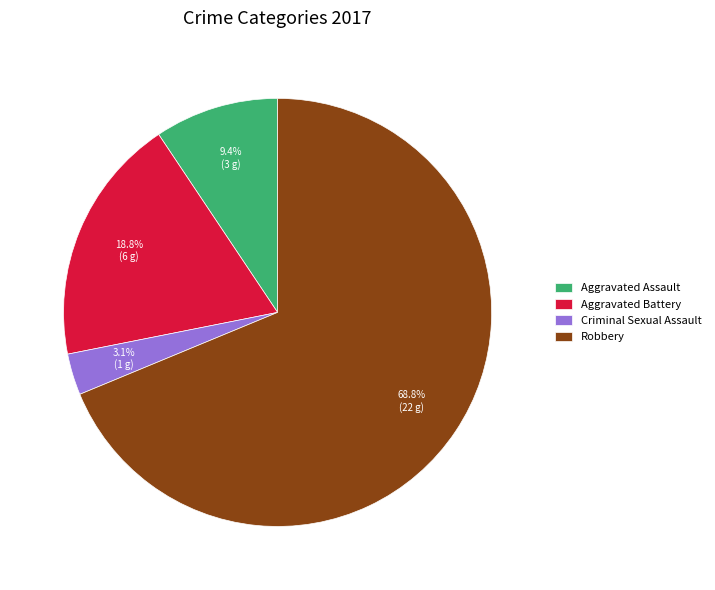

What is the largest slice in the pie chart?

Robbery